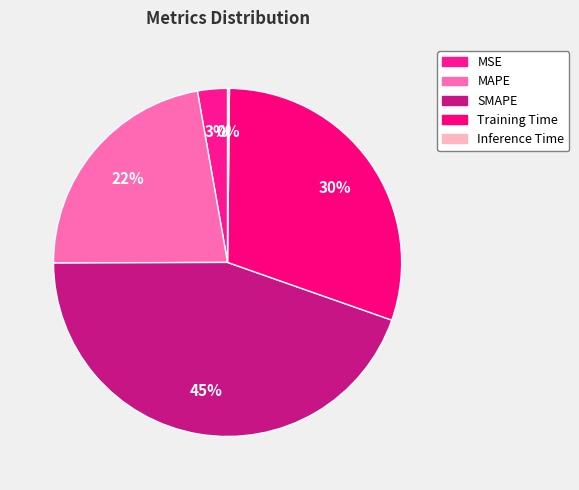

To the nearest percent, what is the difference between the largest and smallest slice percentages?

44%